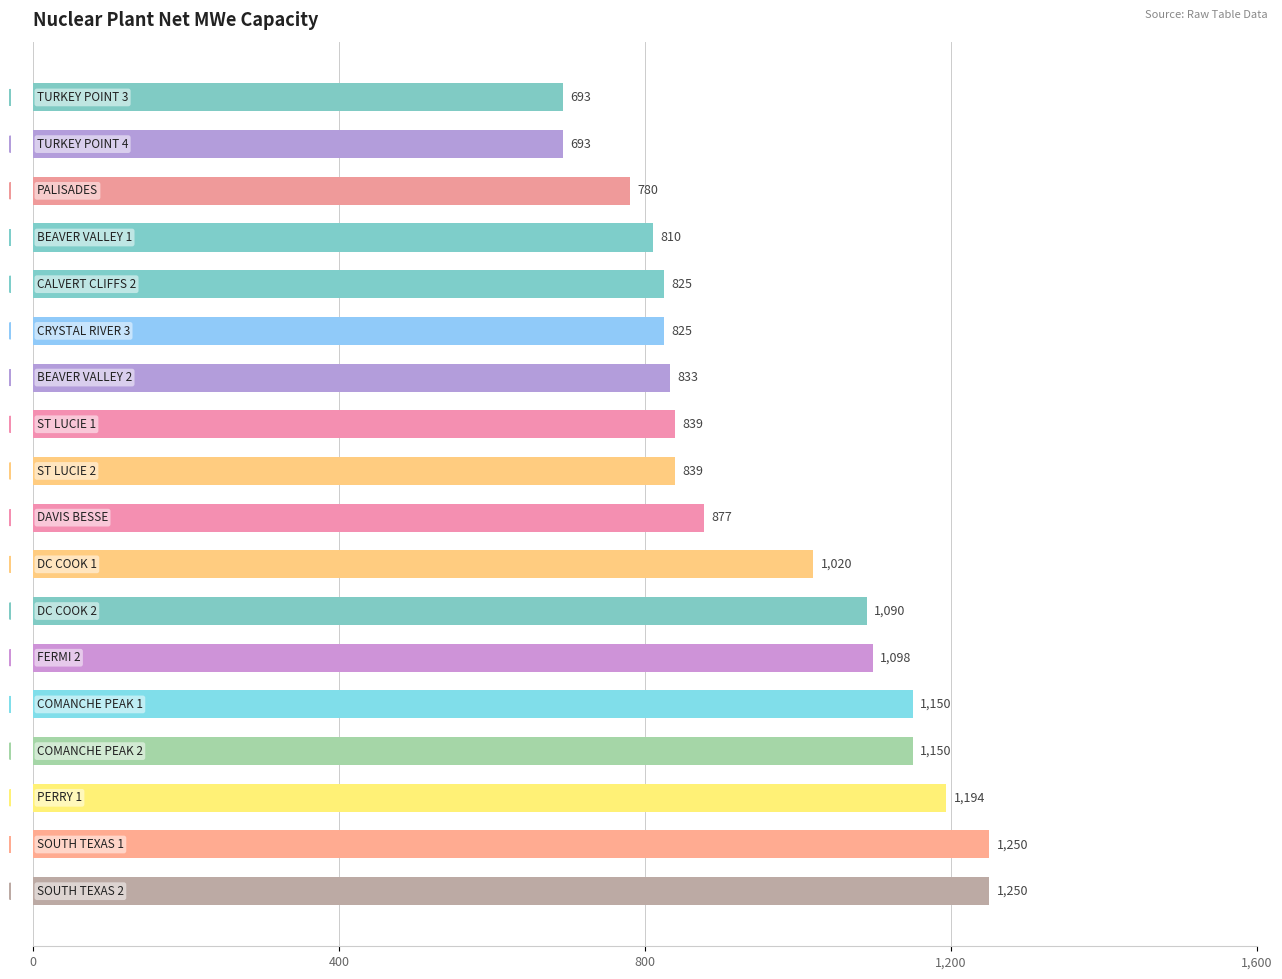

Reading top to bottom, list all the values displayed in this chart.

693	693	780	810	825	825	833	839	839	877	1020	1090	1098	1150	1150	1194	1250	1250